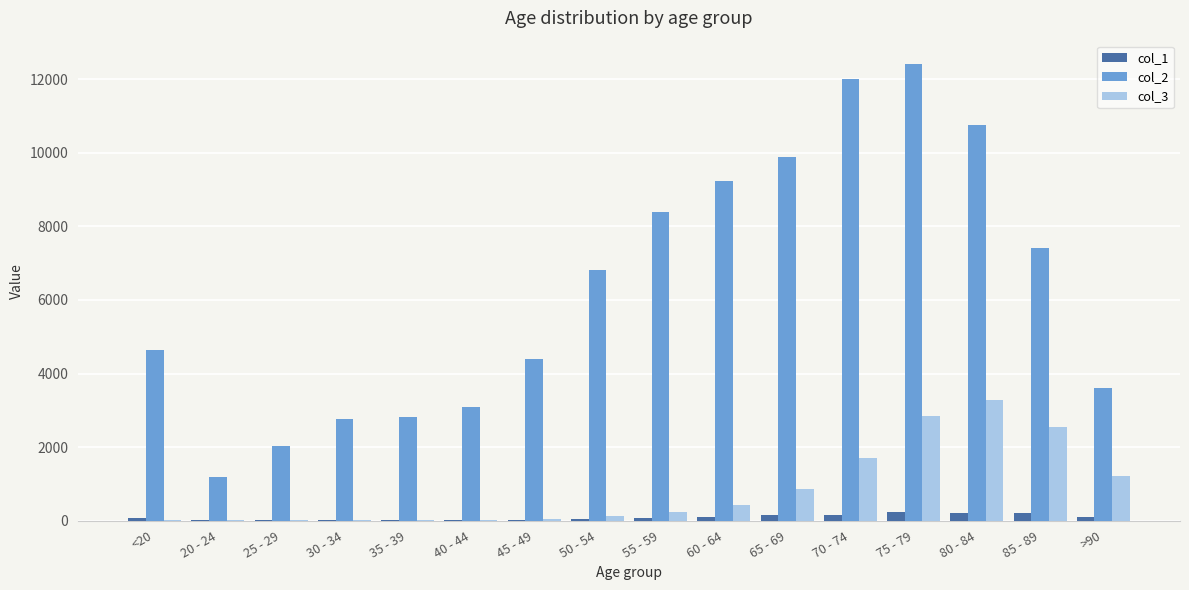

How many groups of bars are there?

16